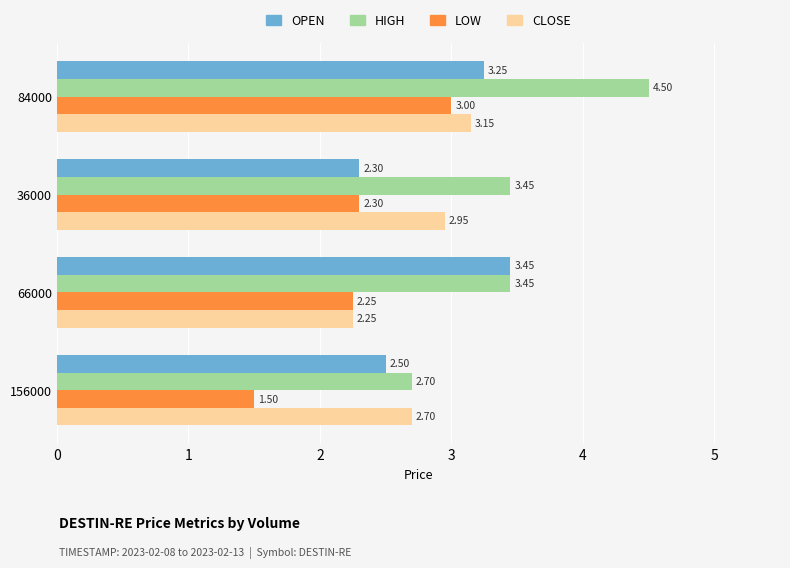

How many data points does each series have?

4